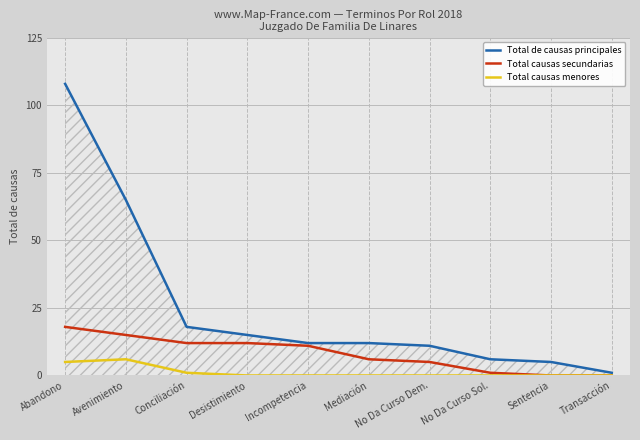

Reading right to left, transcribe all the data shown in this chart.

Total de causas principales: 1	5	6	11	12	12	15	18	65	108
Total causas secundarias: 0	0	1	5	6	11	12	12	15	18
Total causas menores: 0	0	0	0	0	0	0	1	6	5